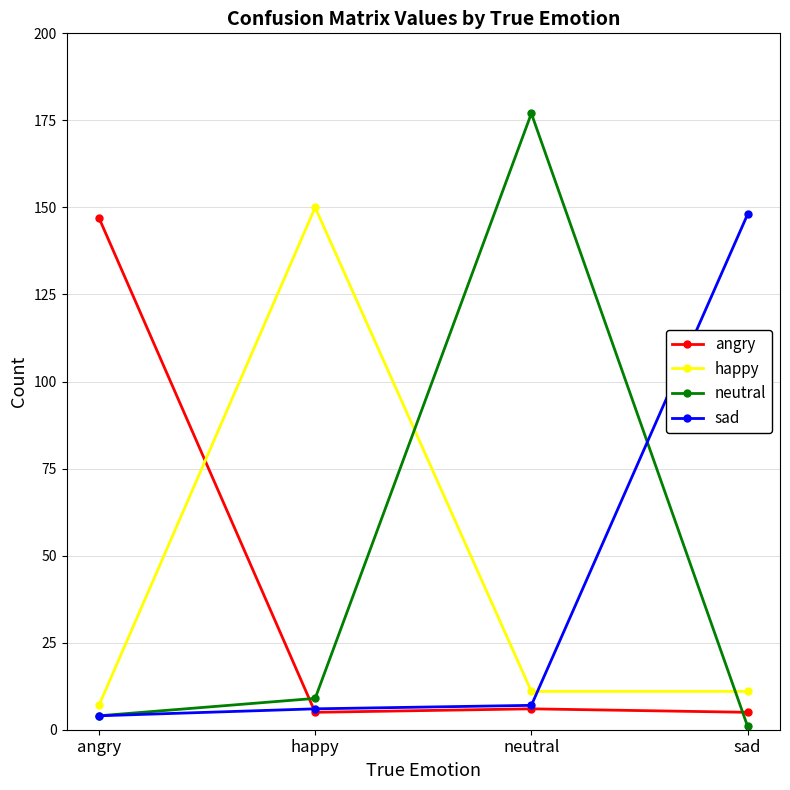

Which category has the lowest value across all series?

sad